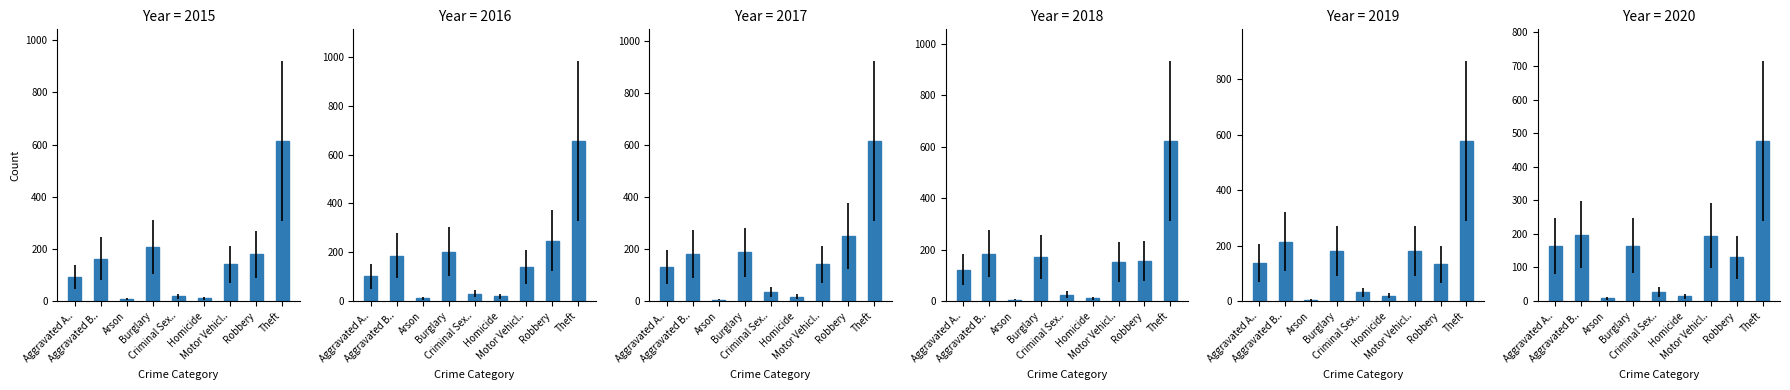

List the labels in order of 2020 value, smallest first.

Arson, Homicide, Criminal Sex.., Robbery, Aggravated A.., Burglary, Motor Vehicl.., Aggravated B.., Theft